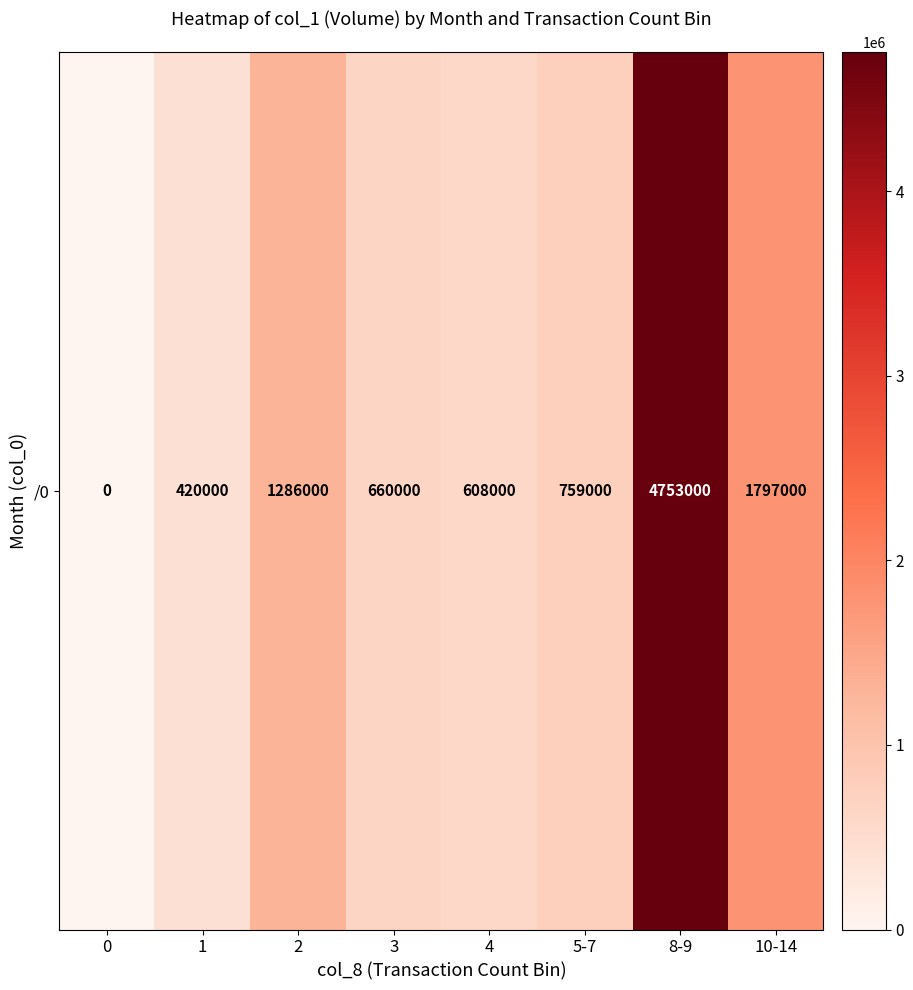

Rank the categories by value from highest to lowest.

8-9, 10-14, 2, 5-7, 3, 4, 1, 0